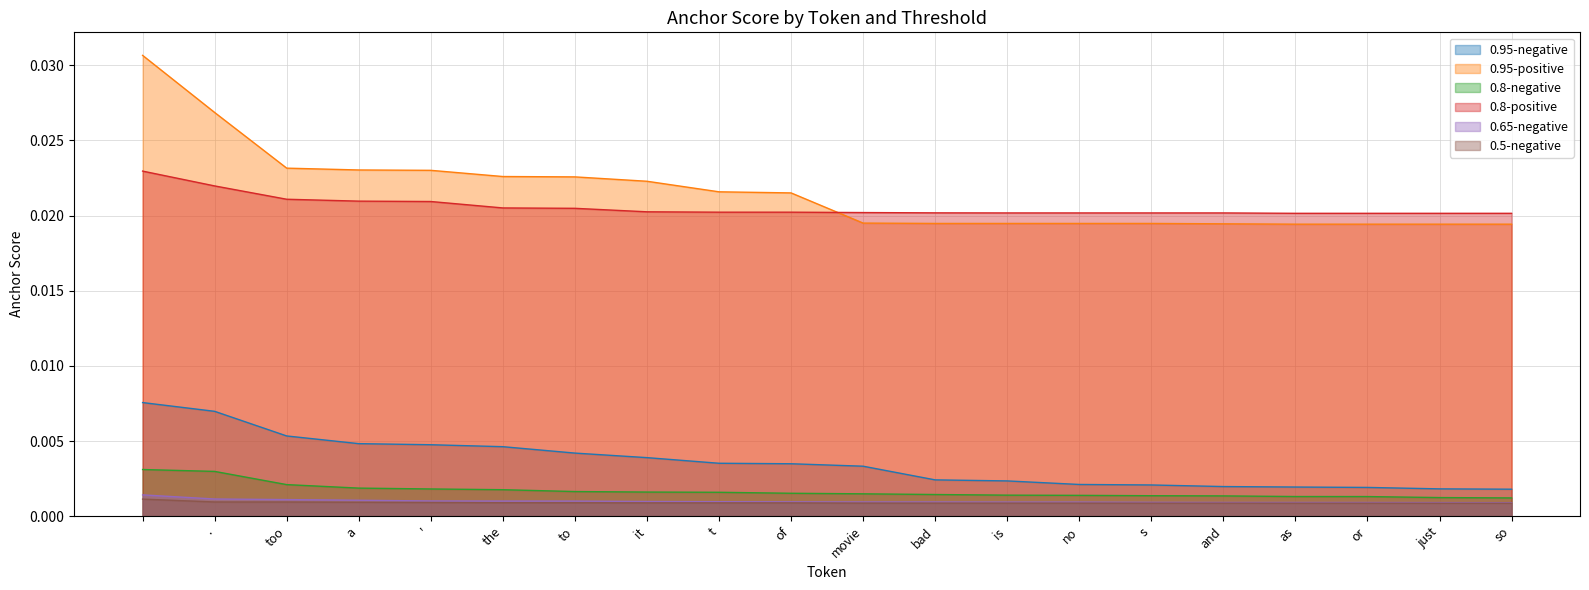

Which series has the largest total across all categories?

0.95-positive